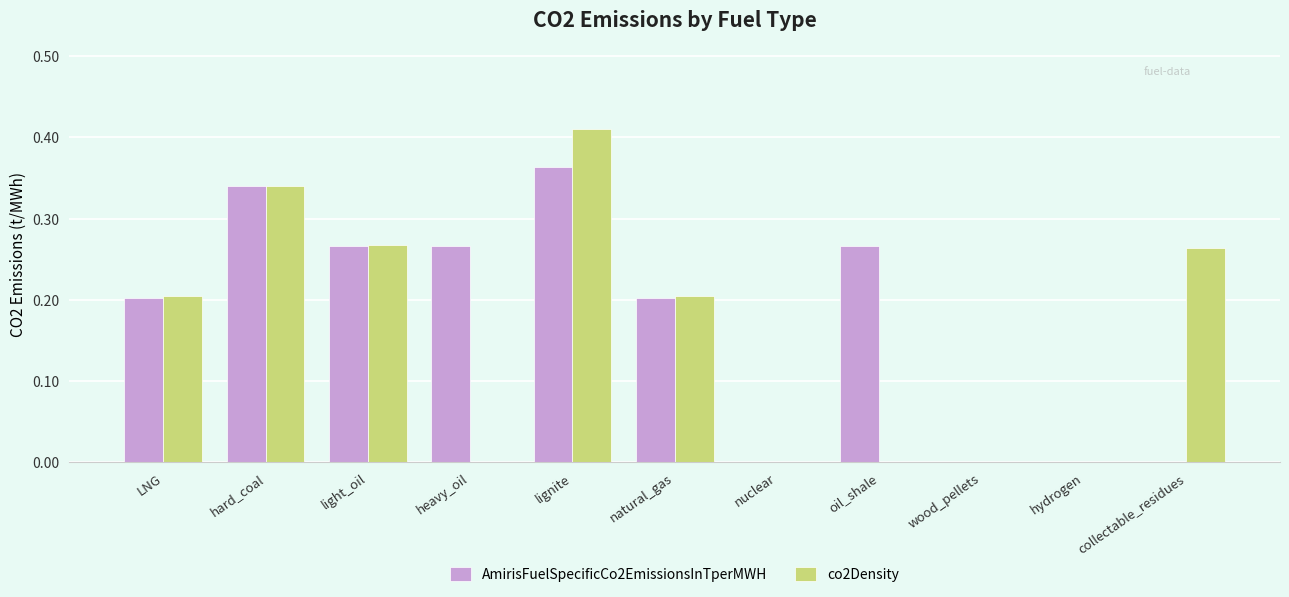

At which category is the sum across all series the highest?

lignite